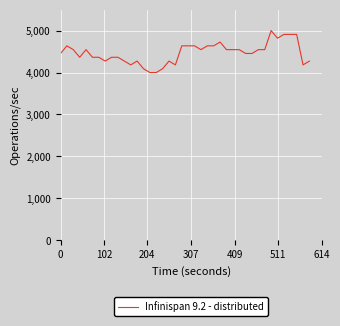

What is the maximum value shown in the chart?

5000.0